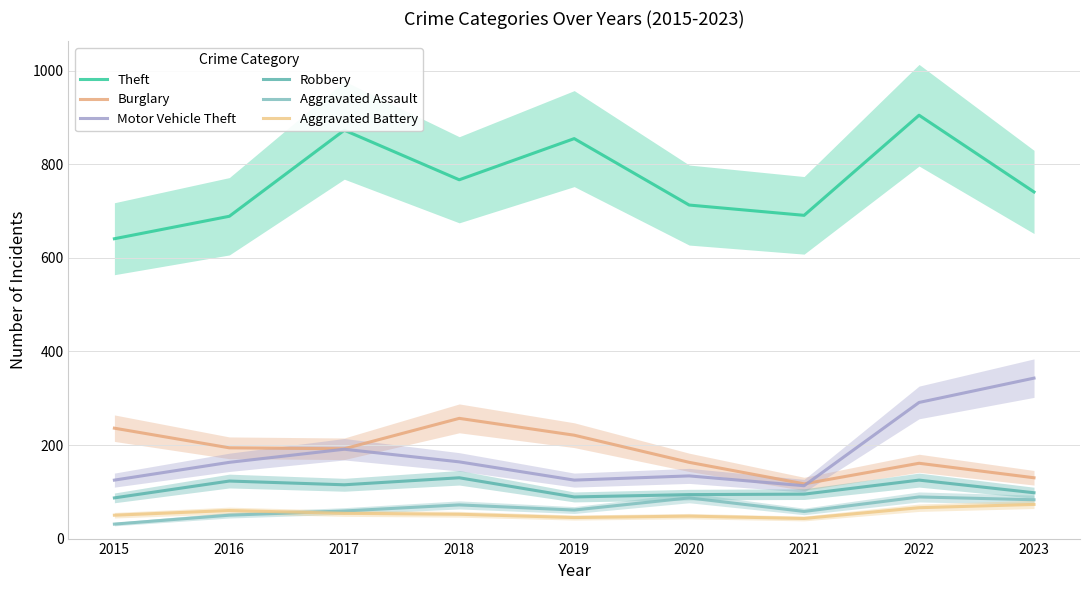

Does the chart have visible grid lines?

Yes